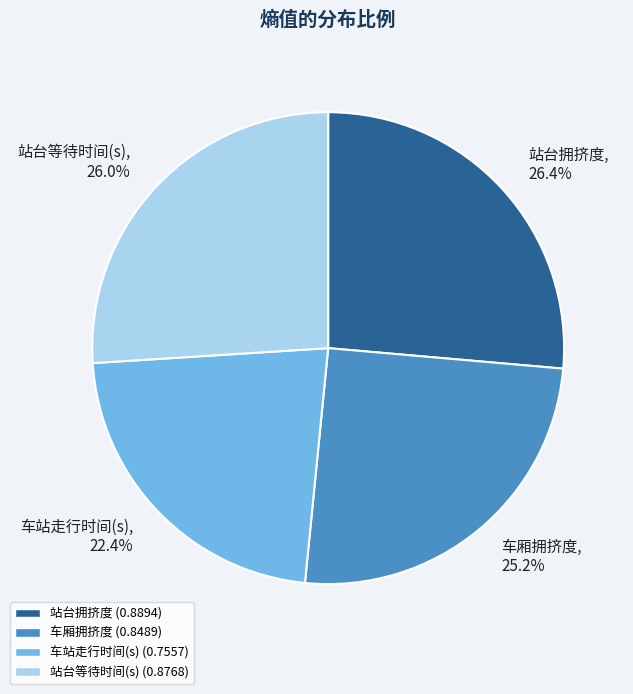

What percentage do 车厢拥挤度 and 车站走行时间(s) together represent?

47.6%